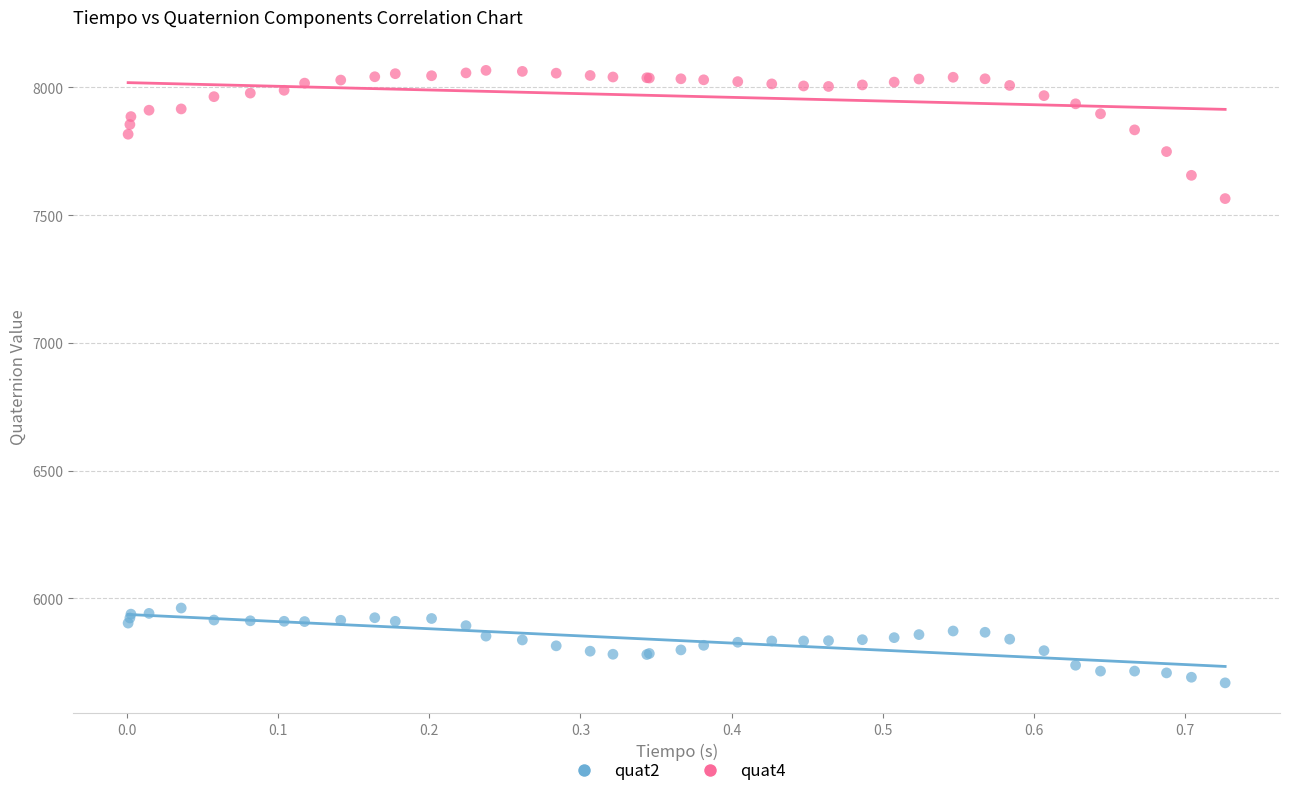

Across all series, what Y value is closest to 6868?

7565